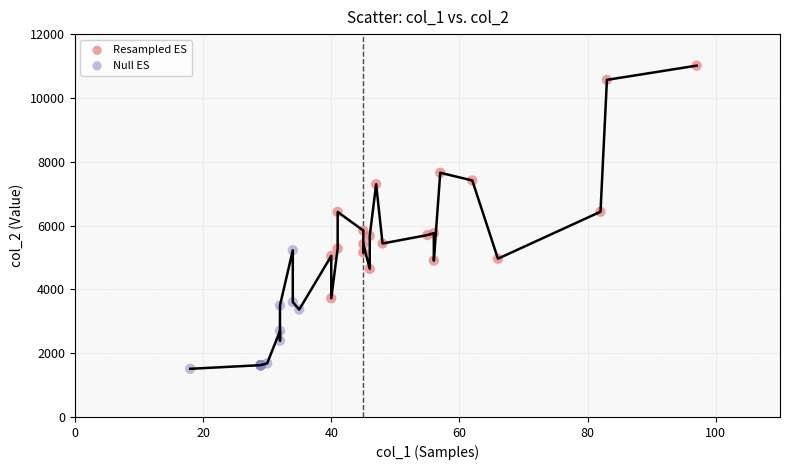

Which series has the widest spread of Y values?

Resampled ES